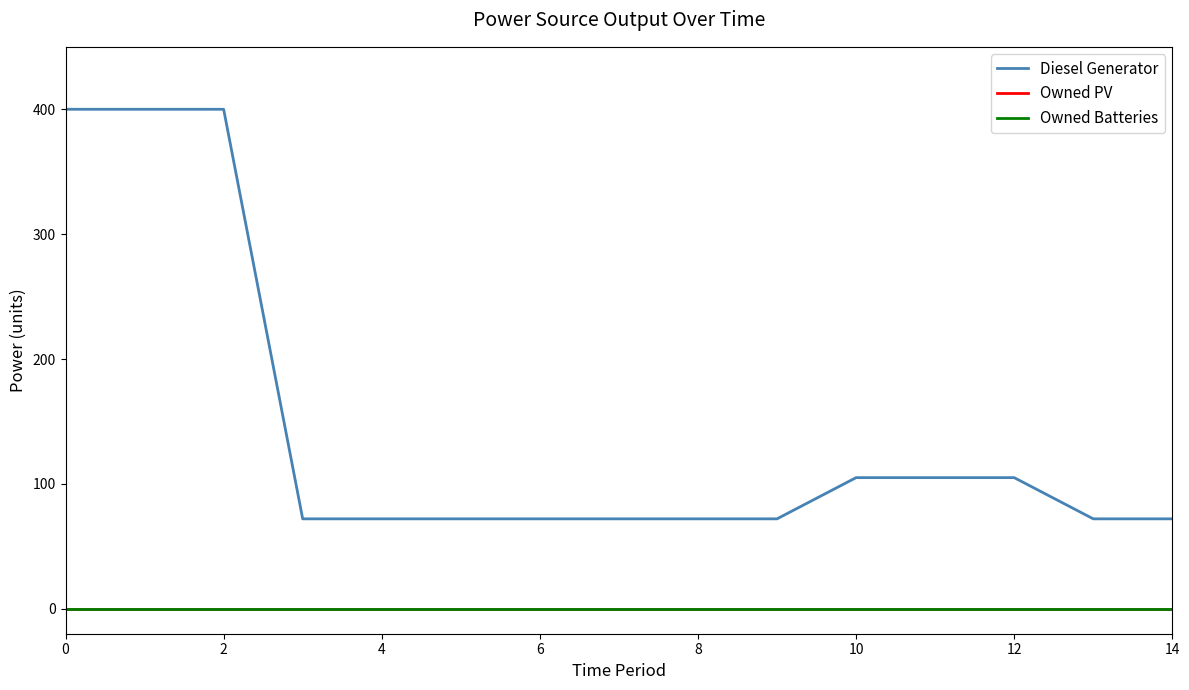

Is this an area chart (filled region under the line)?

No